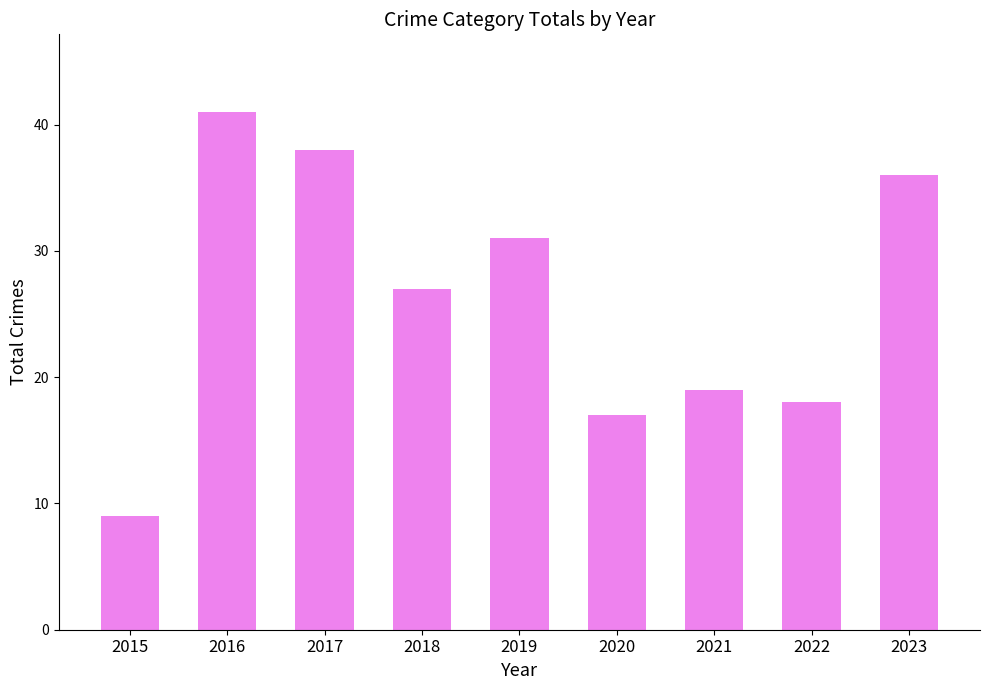

How many data points does each series have?

9